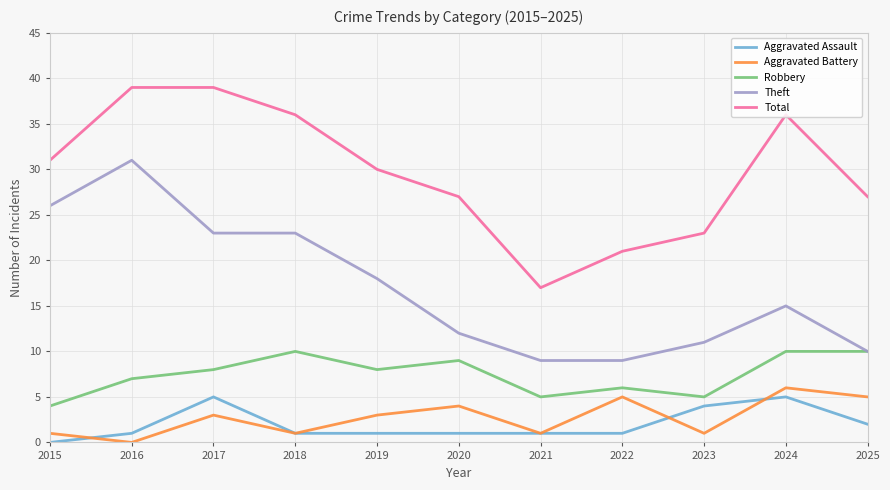

What is the average value of the Theft series?

17